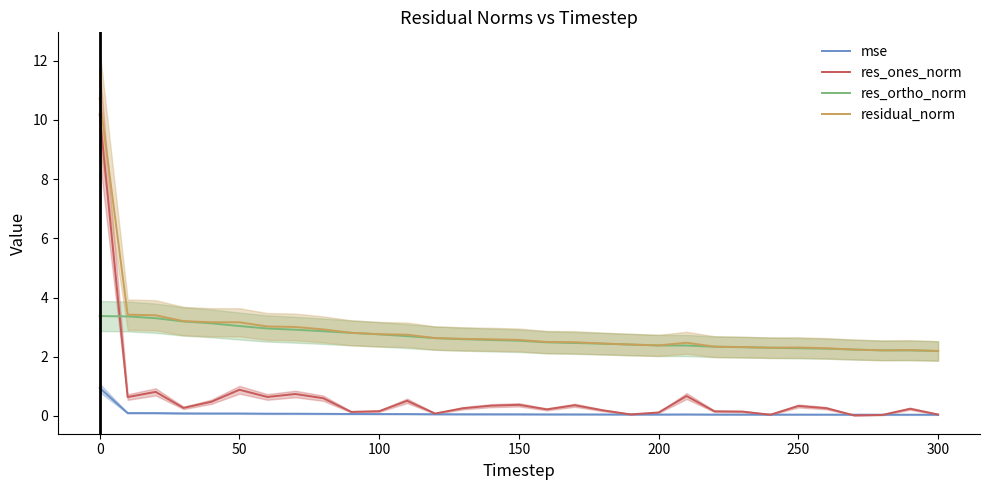

What is the sum of all mse values?

2.7